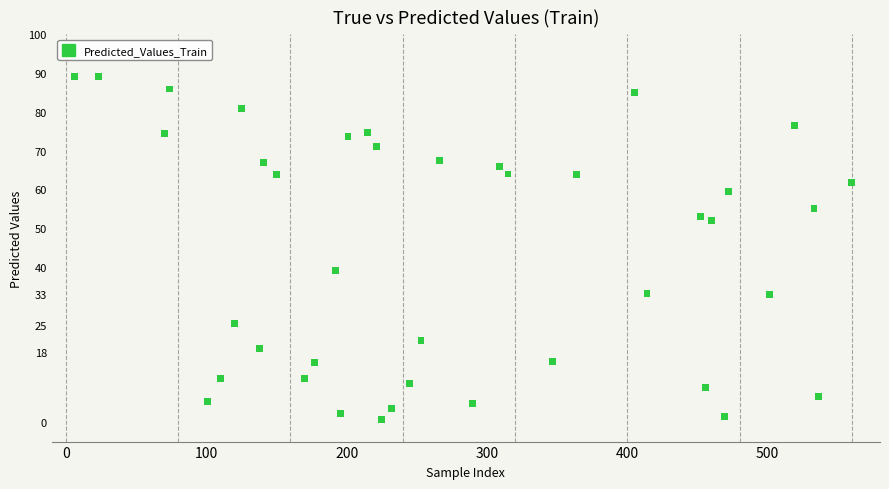

What Y value in the scatter plot is closest to 44?

39.0